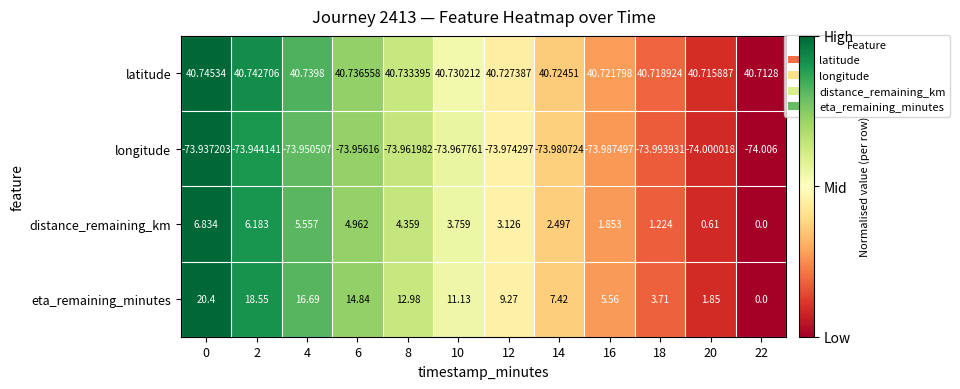

Which series changed the most between 2 and 6?

eta_remaining_minutes